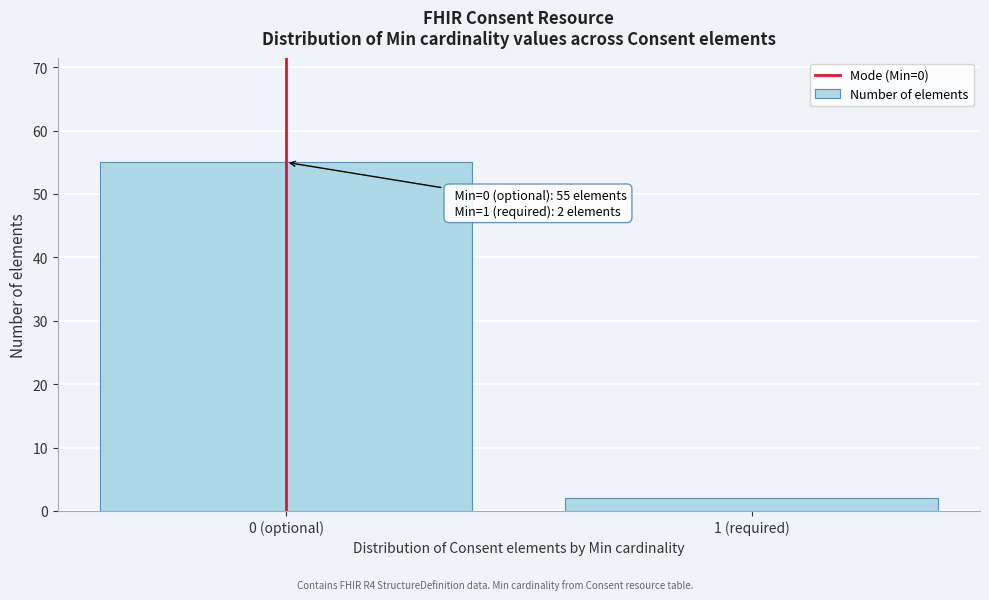

Reading left to right, transcribe all the data shown in this chart.

0 (optional)=55	1 (required)=2